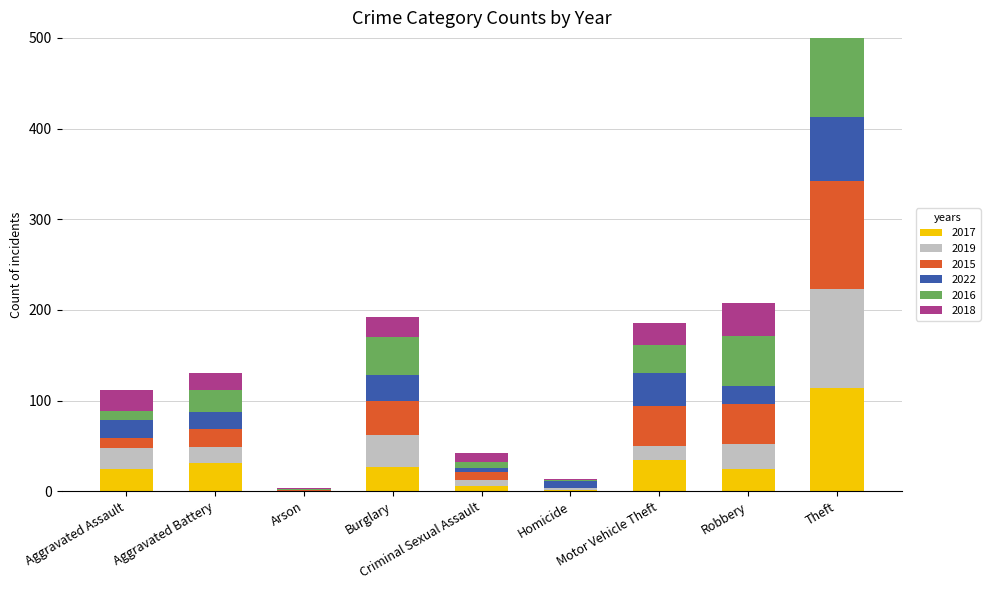

At which label is 2017 closest to 57?

Motor Vehicle Theft